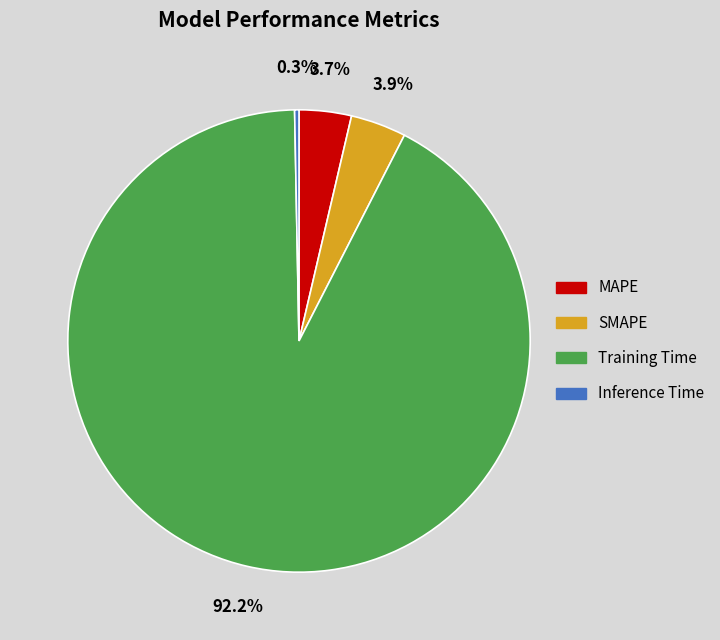

To the nearest percent, what is the average slice percentage?

25%